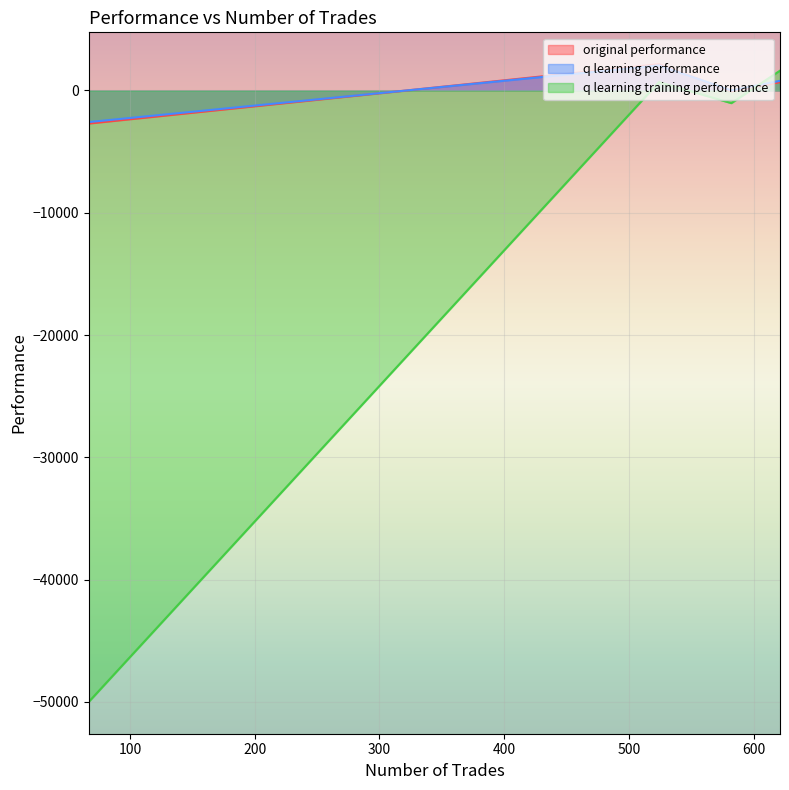

Which series changed the most between 582 and 621?

q learning training performance